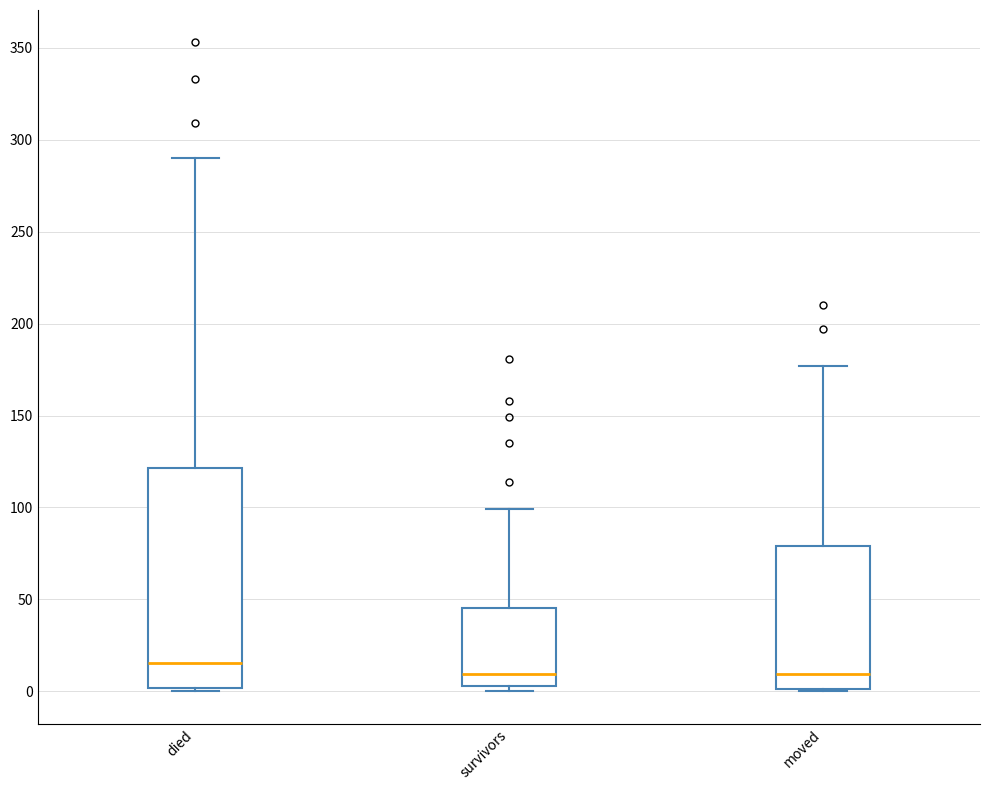

Reading left to right, transcribe this box plot: for each box, give where its median line is, the range the box spans, and where its two whiskers end, as read against the y-axis. The values are not printed on the chart, so give them approximately, as read against the axis.

died: median 15, box 0 to 120, whiskers 0 to 290
survivors: median 10, box 5 to 45, whiskers 0 to 100
moved: median 10, box 0 to 80, whiskers 0 to 175